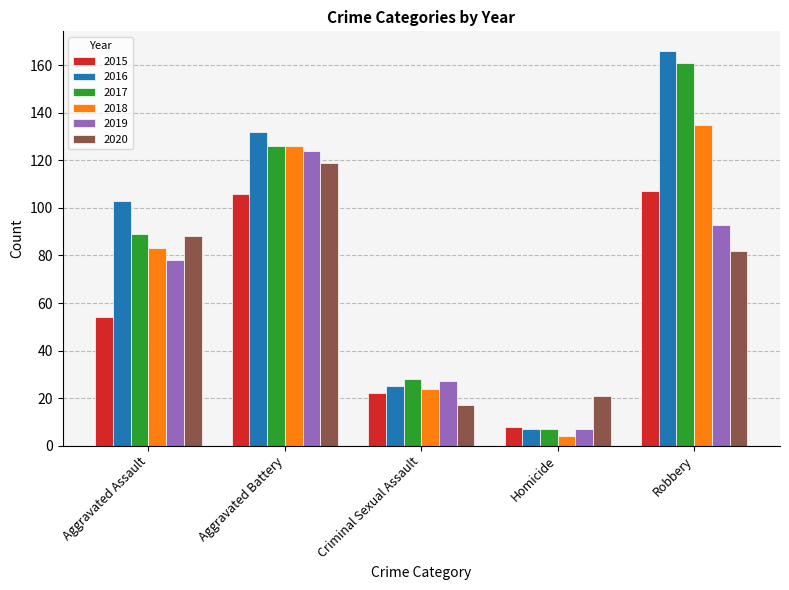

At which label is 2019 closest to 65?

Aggravated Assault